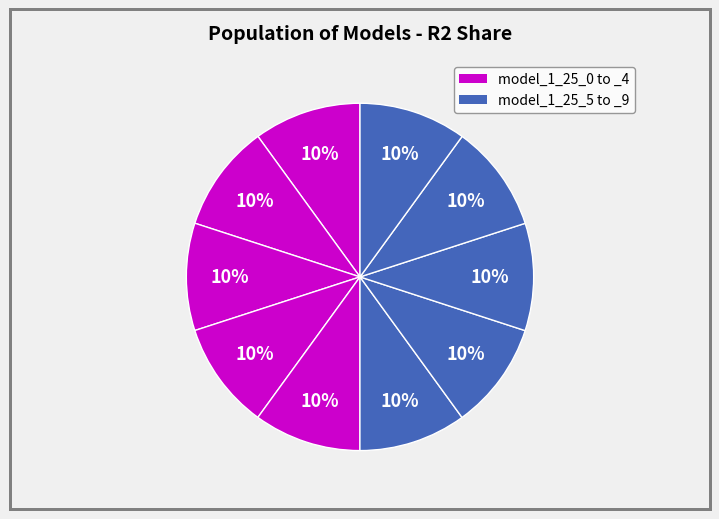

How many slices are in this pie chart?

10